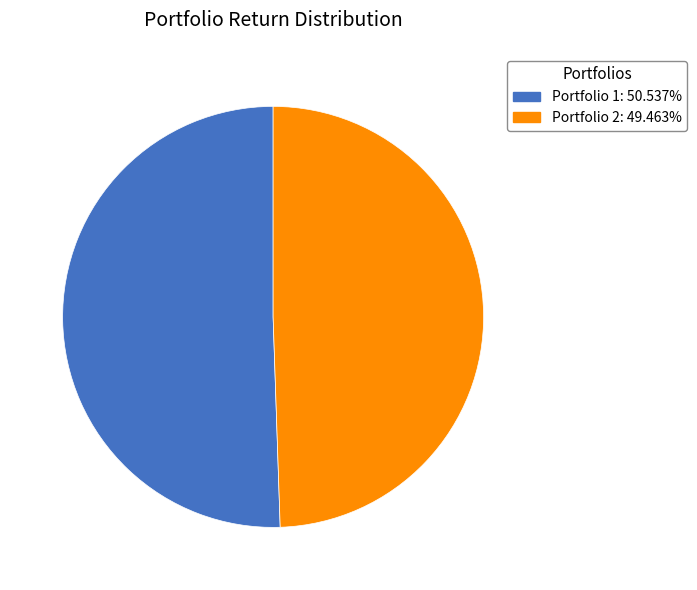

Between Portfolio 1 and Portfolio 2, which is larger?

Portfolio 1